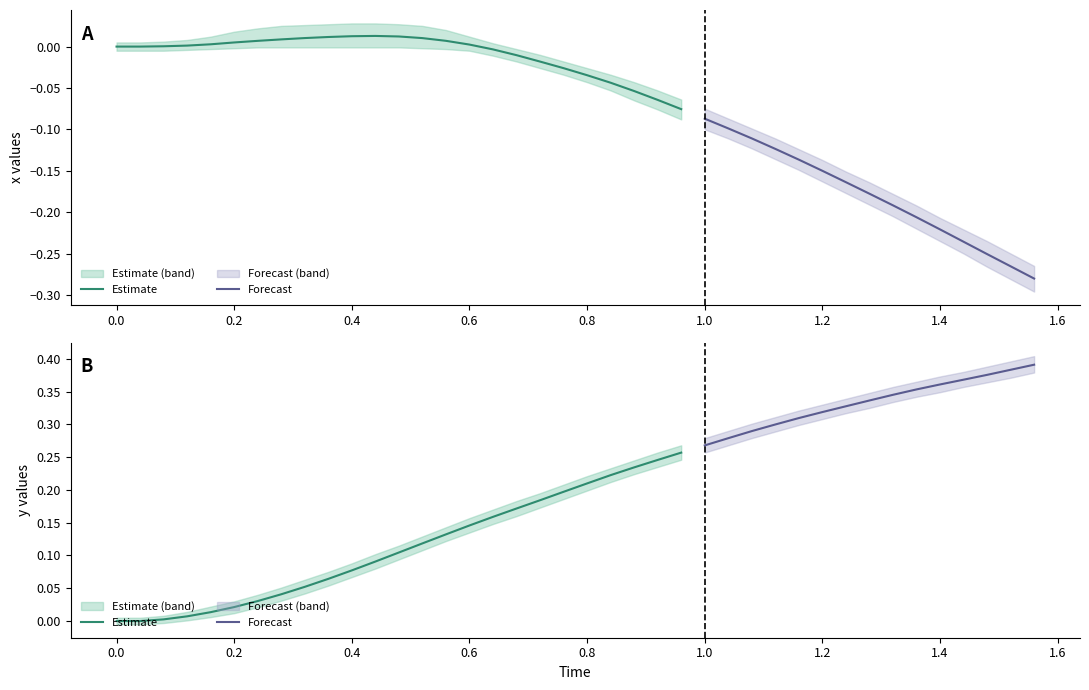

What is the value of the y point at the 24th from the left?

0.2